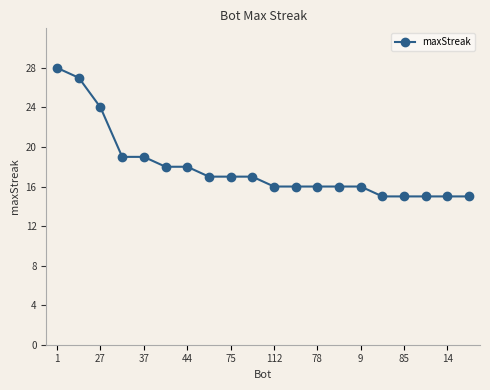

Reading right to left, list all the values displayed in this chart.

15	15	15	15	15	16	16	16	16	16	17	17	17	18	18	19	19	24	27	28